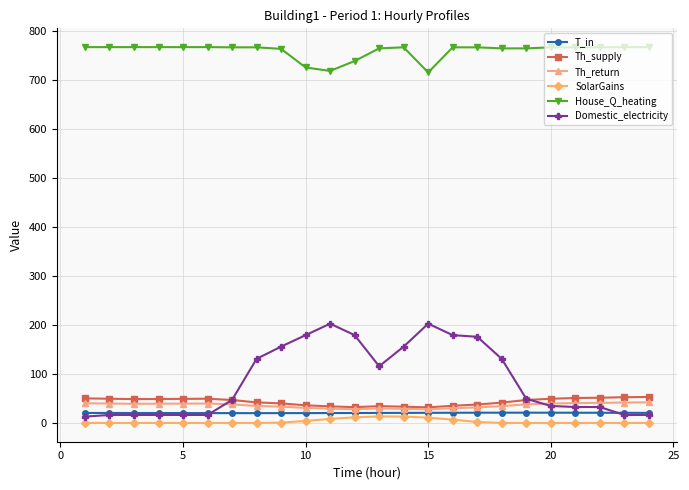

What is the value of the T_in point at the 9th from the left?

20.0